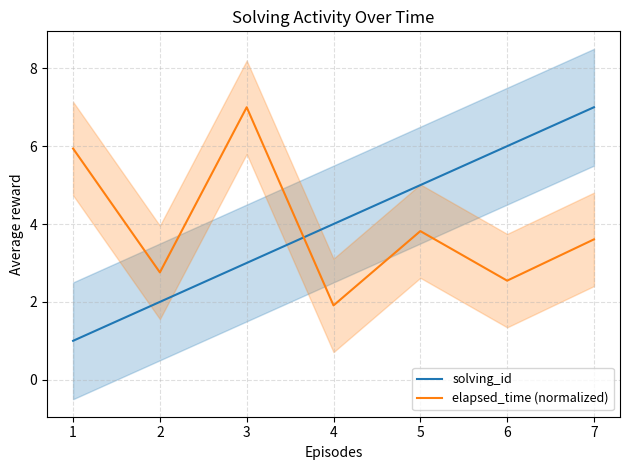

How many lines are shown in the chart?

2